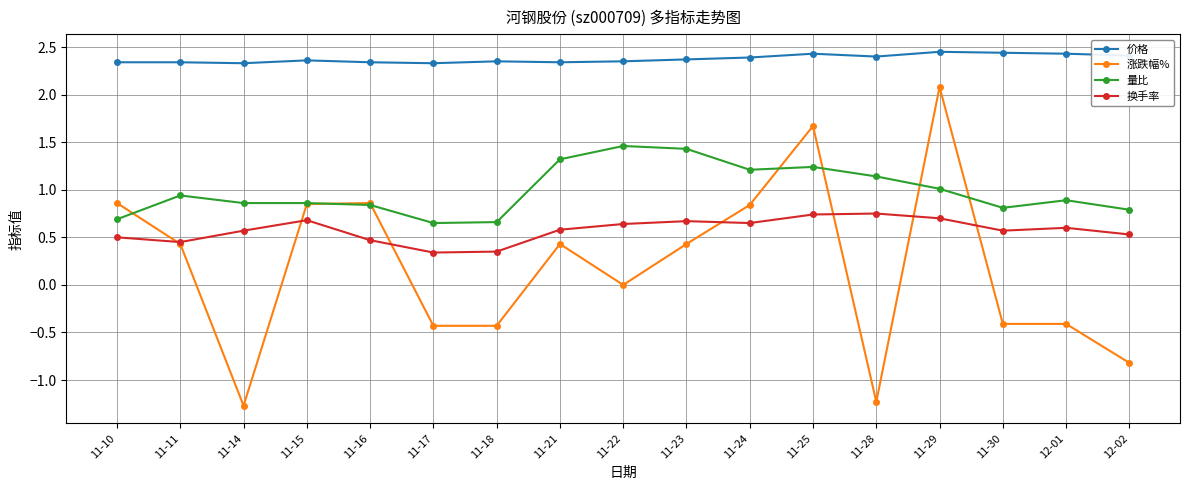

Does the chart display data point markers on the line(s)?

Yes